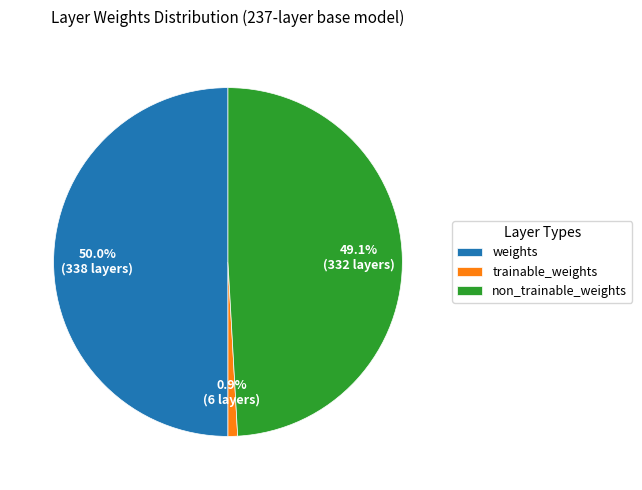

Is it true that weights is 56% of the pie?

False